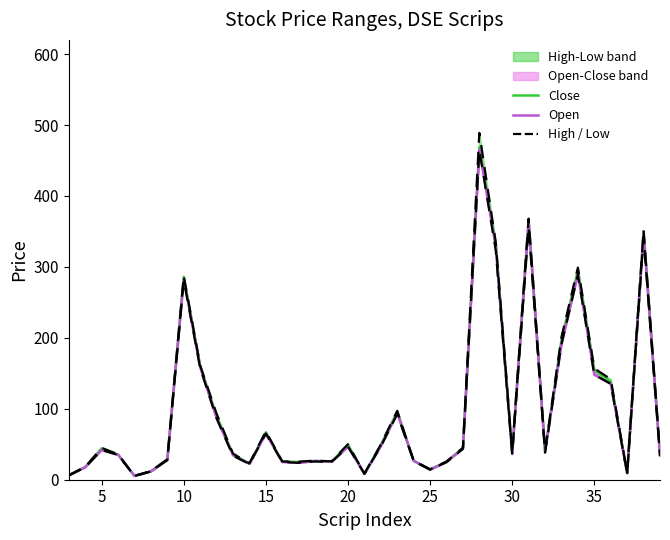

At how many categories does at least one series exceed 363?

2